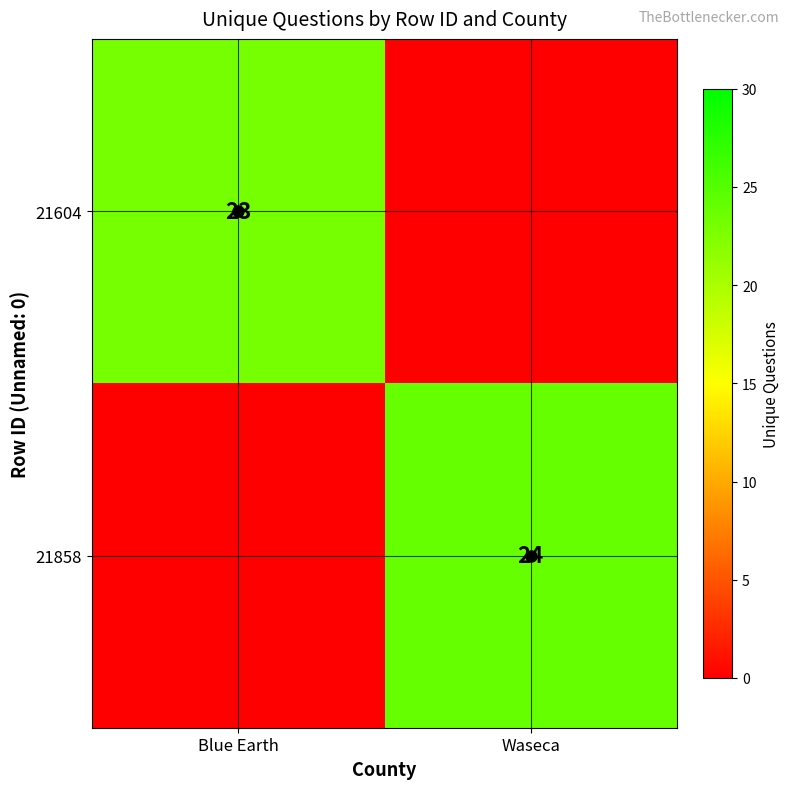

The value of 21858 at Waseca is 24. True or false?

True